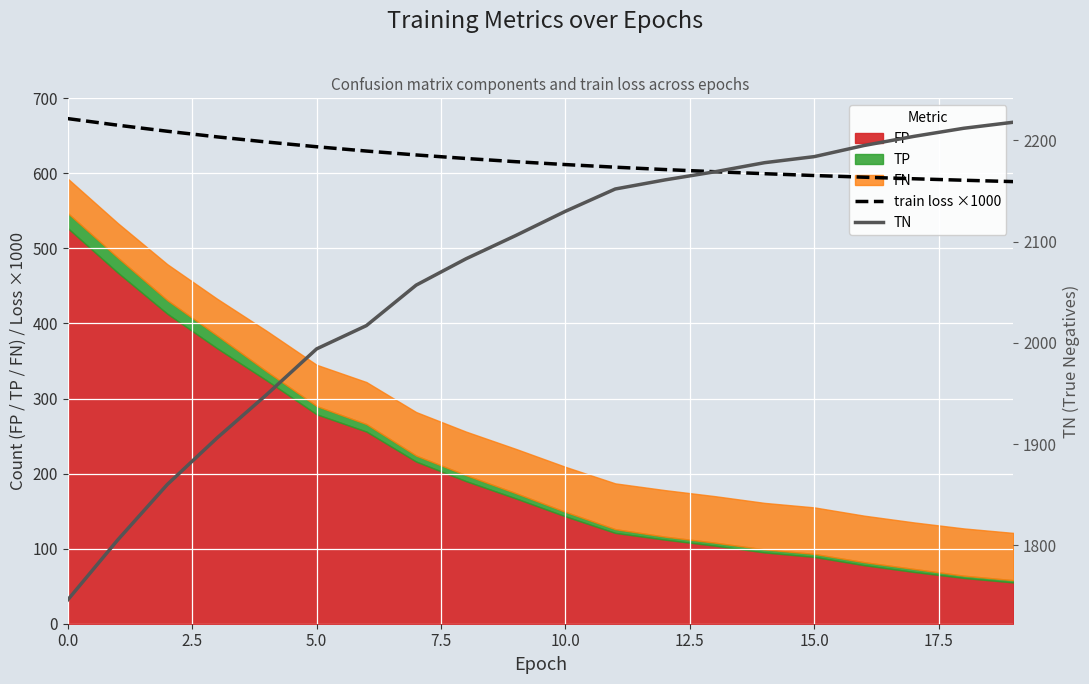

The value of TN at 14 is 2178.0. True or false?

True